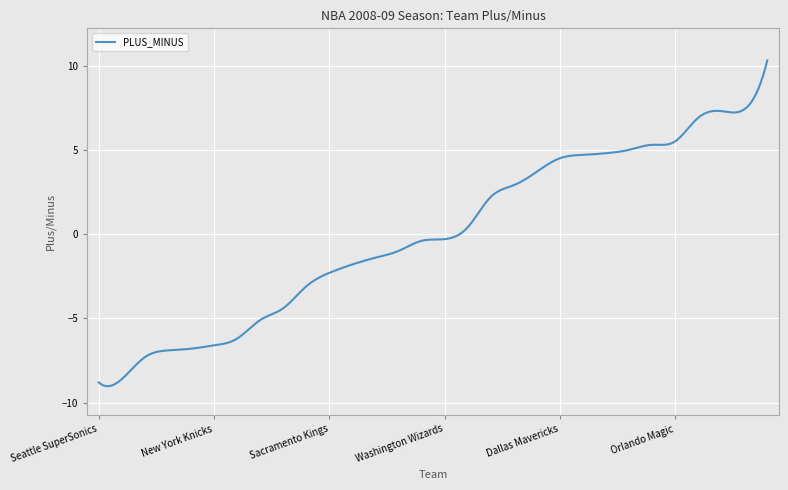

What is the maximum value shown in the chart?

10.3